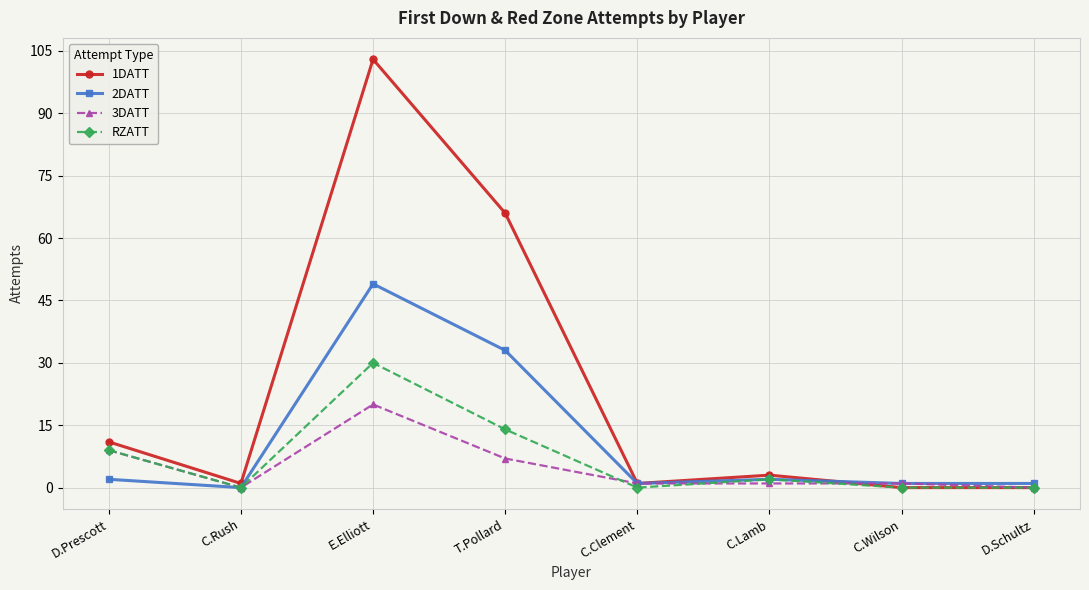

Reading left to right, list all the values displayed in this chart.

1DATT: D.Prescott=11	C.Rush=1	E.Elliott=103	T.Pollard=66	C.Clement=1	C.Lamb=3	C.Wilson=0	D.Schultz=0
2DATT: D.Prescott=2	C.Rush=0	E.Elliott=49	T.Pollard=33	C.Clement=1	C.Lamb=2	C.Wilson=1	D.Schultz=1
3DATT: D.Prescott=9	C.Rush=0	E.Elliott=20	T.Pollard=7	C.Clement=1	C.Lamb=1	C.Wilson=1	D.Schultz=0
RZATT: D.Prescott=9	C.Rush=0	E.Elliott=30	T.Pollard=14	C.Clement=0	C.Lamb=2	C.Wilson=0	D.Schultz=0